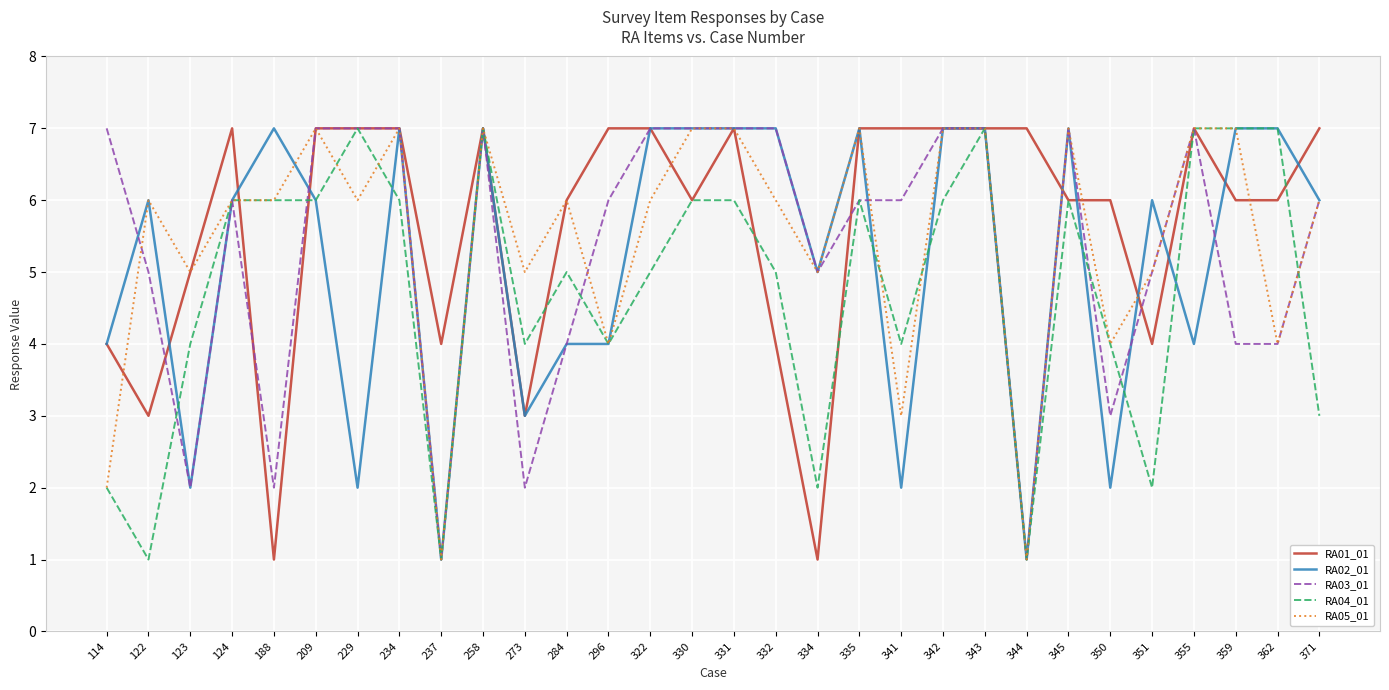

Between 330 and 371, which series saw the biggest shift?

RA04_01